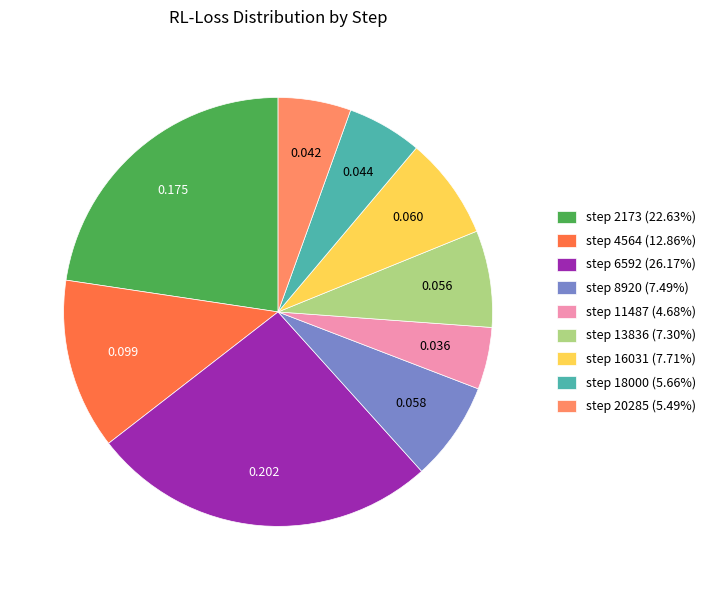

Is step 13836 the majority of the pie?

No